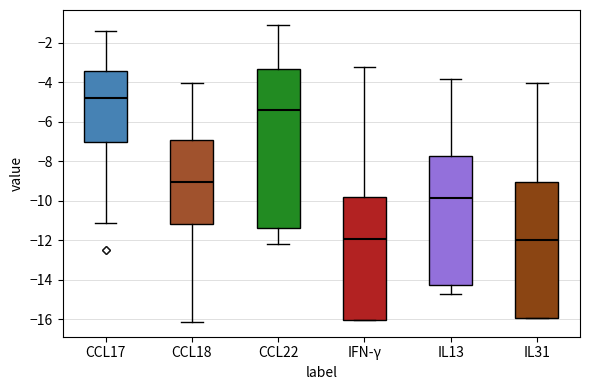

Reading left to right, read every box against the y-axis: the position of its median line, the range the box covers, and the ends of its whiskers. The values are not printed on the chart, so give them approximately, as read against the axis.

CCL17: median -4.8, box -7.0 to -3.4, whiskers -11.2 to -1.4
CCL18: median -9.0, box -11.2 to -7.0, whiskers -16.2 to -4.0
CCL22: median -5.4, box -11.4 to -3.4, whiskers -12.2 to -1.0
IFN-γ: median -12.0, box -16.0 to -9.8, whiskers -16.0 to -3.2
IL13: median -9.8, box -14.2 to -7.8, whiskers -14.8 to -3.8
IL31: median -12.0, box -16.0 to -9.0, whiskers -16.0 to -4.0